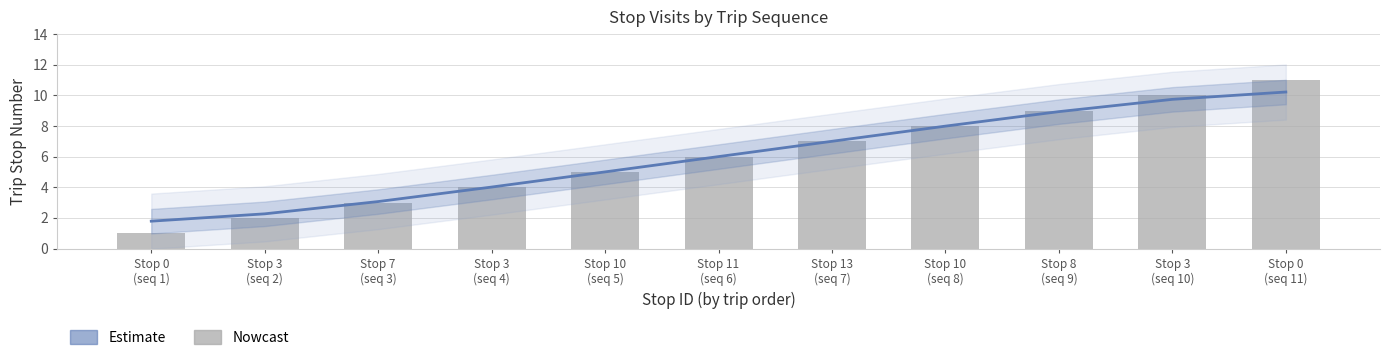

What is the difference between the Estimate values at Stop 0
(seq 11) and Stop 0
(seq 1)?

8.4